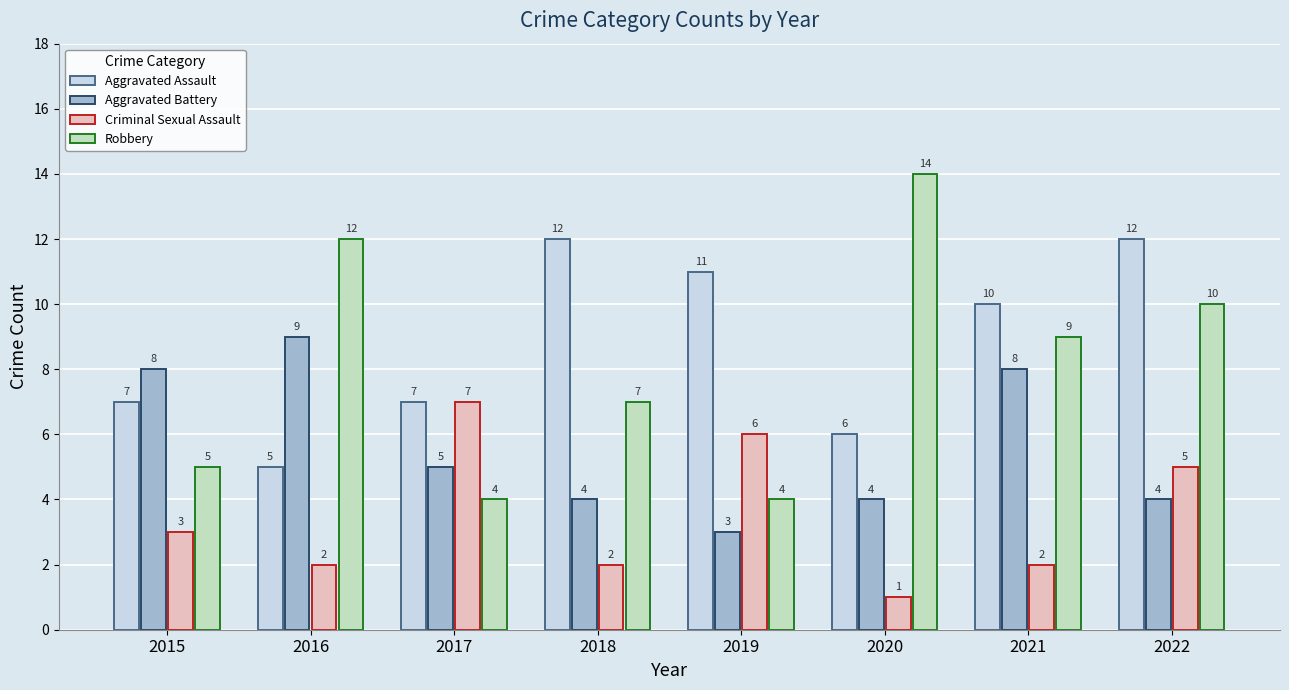

How many data points in Robbery are less than 9?

4